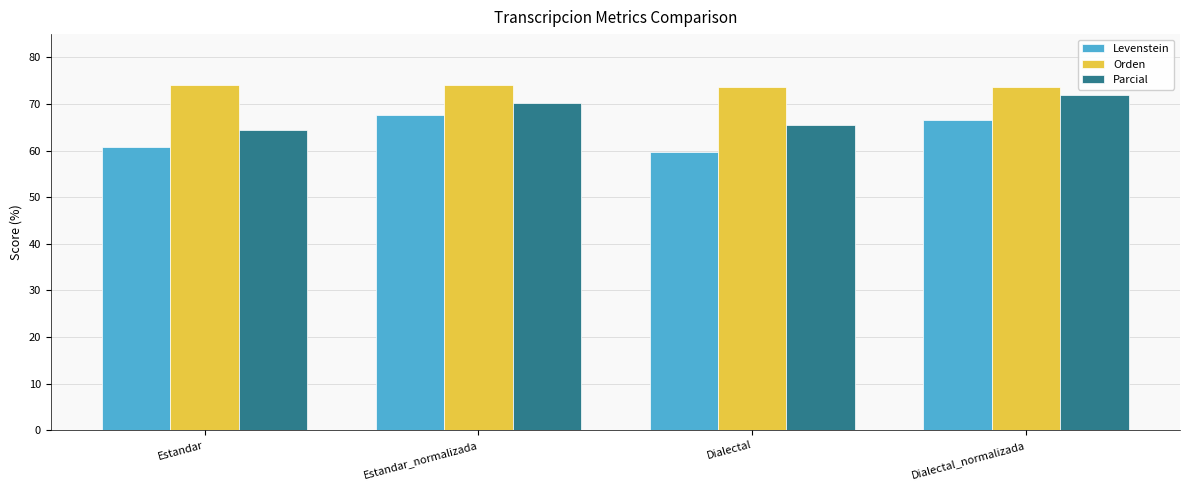

What is the total value across all series at Estandar?

199.2